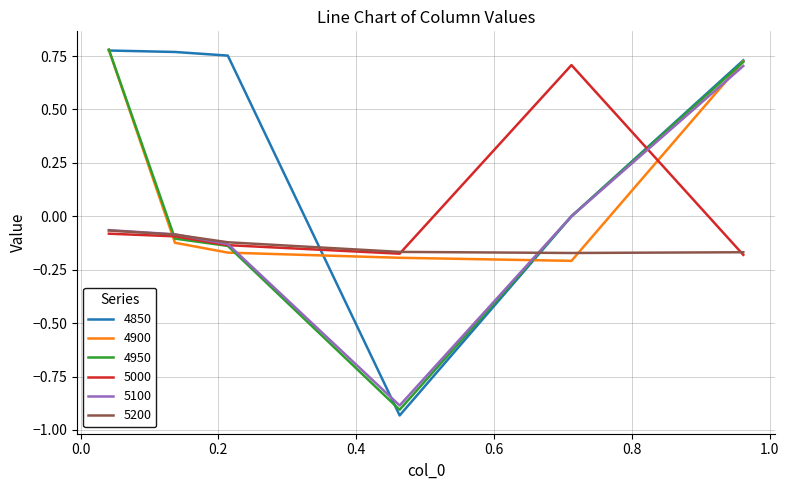

Which series has the largest total across all categories?

4850